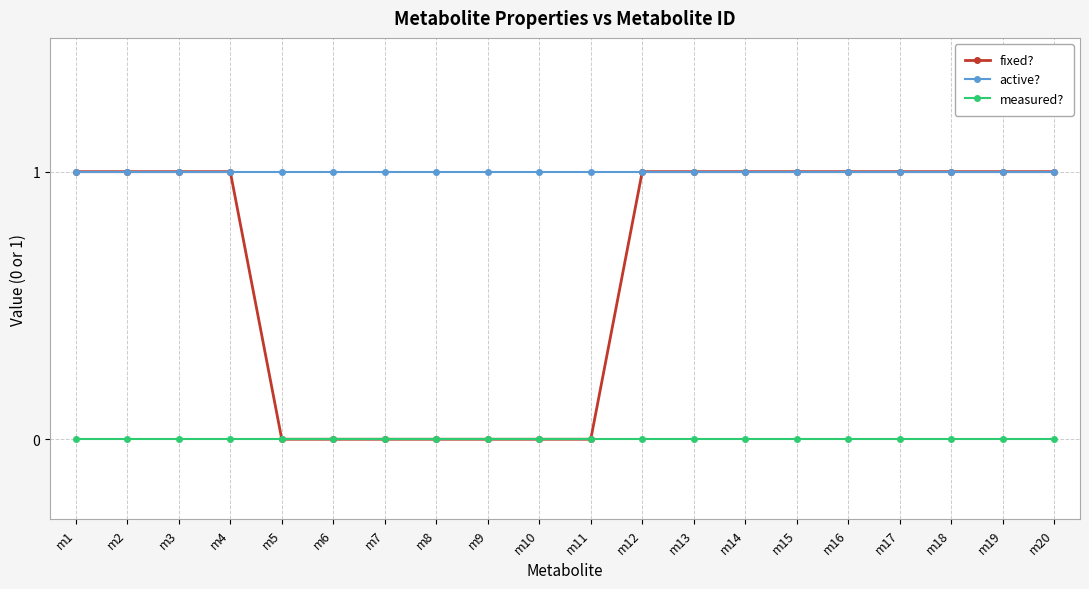

Which series changed the most between m8 and m18?

fixed?